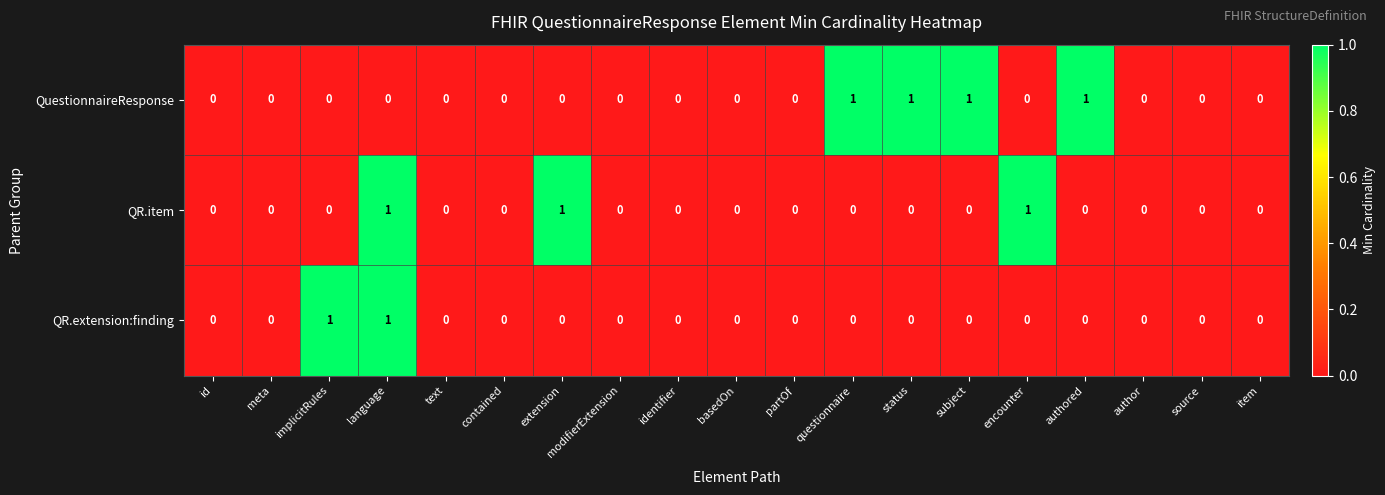

At which category is the sum across all series the highest?

language